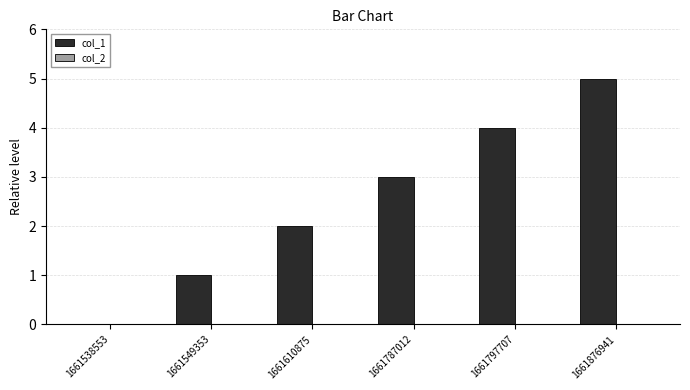

What is the change in value from 1661787012 to 1661797707?

+1